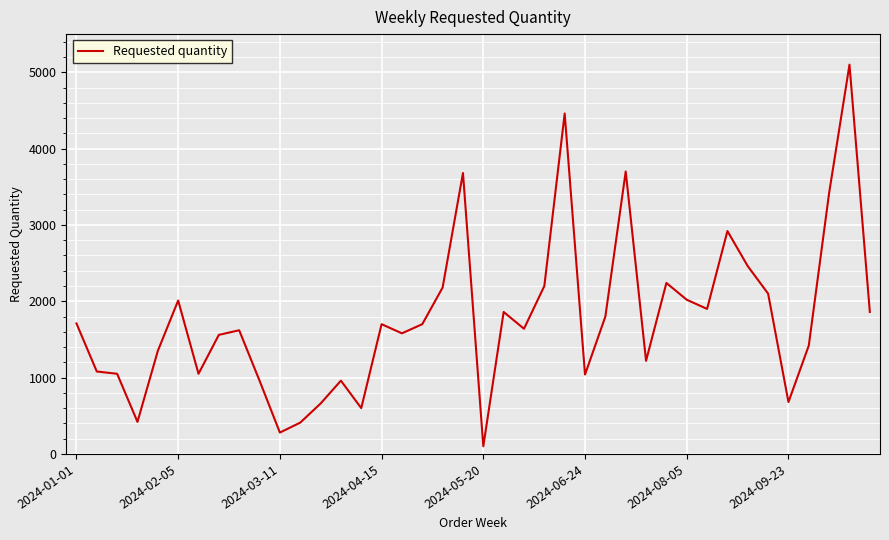

Reading right to left, transcribe all the data shown in this chart.

1860	5100	3420	1420	680	2100	2460	2920	1900	2020	2240	1220	3700	1800	1040	4460	2200	1640	1860	100	3680	2180	1700	1580	1700	600	960	660	410	280	960	1620	1560	1050	2010	1350	420	1050	1080	1710